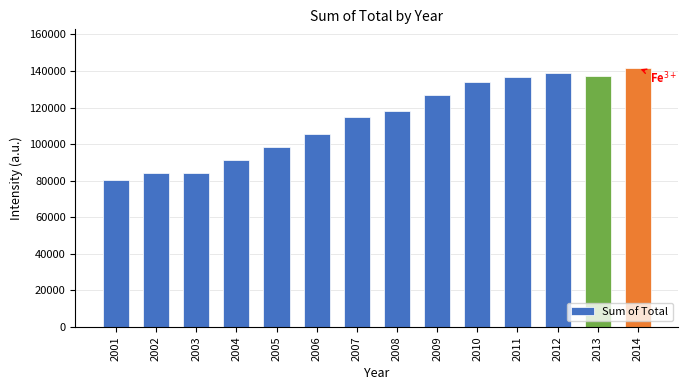

What is the difference between the values at 2003 and 2009?

42466